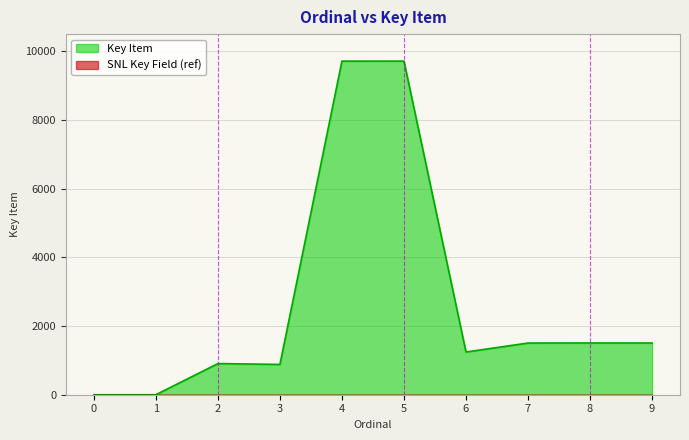

Count the number of categories in the chart.

10